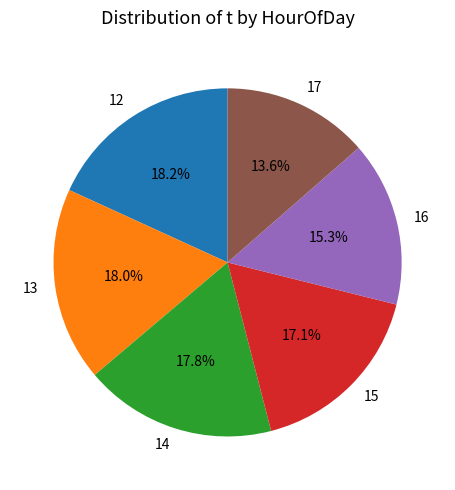

Is 13 the majority of the pie?

No